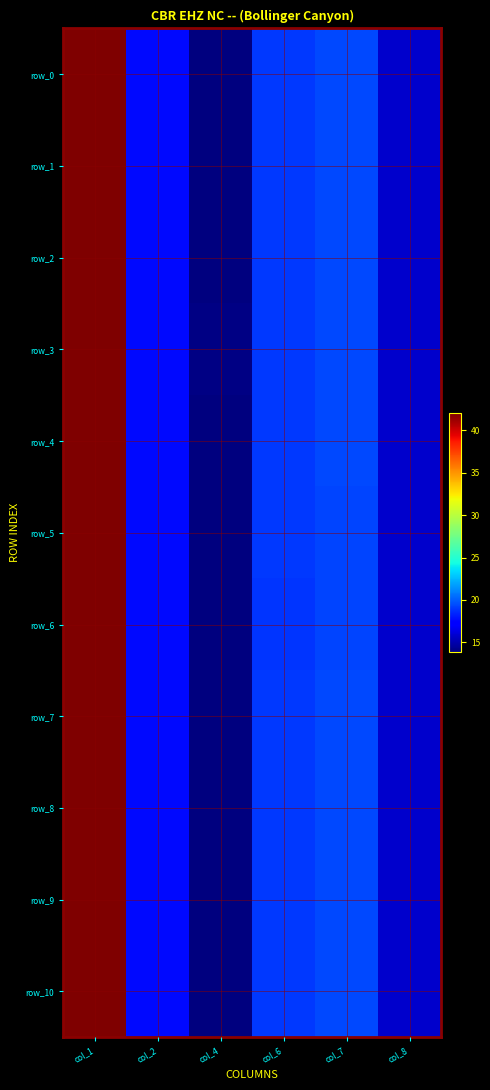

The value of row_10 at col_1 is 17.7. True or false?

False